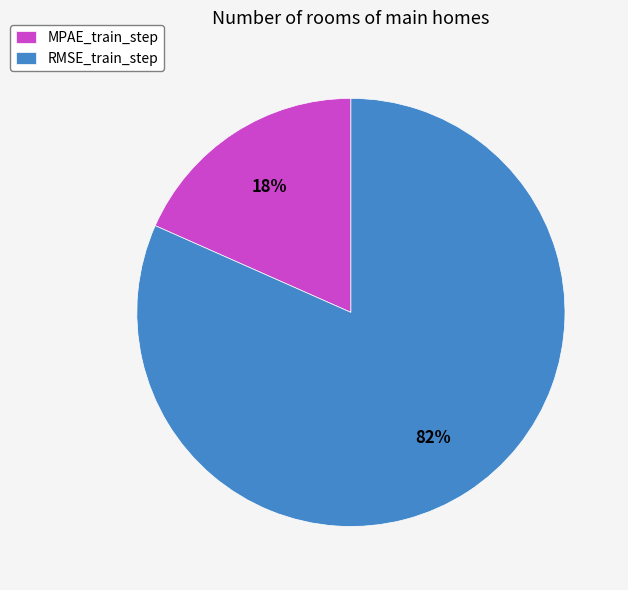

What percentage is the RMSE_train_step slice, to the nearest percent?

82%